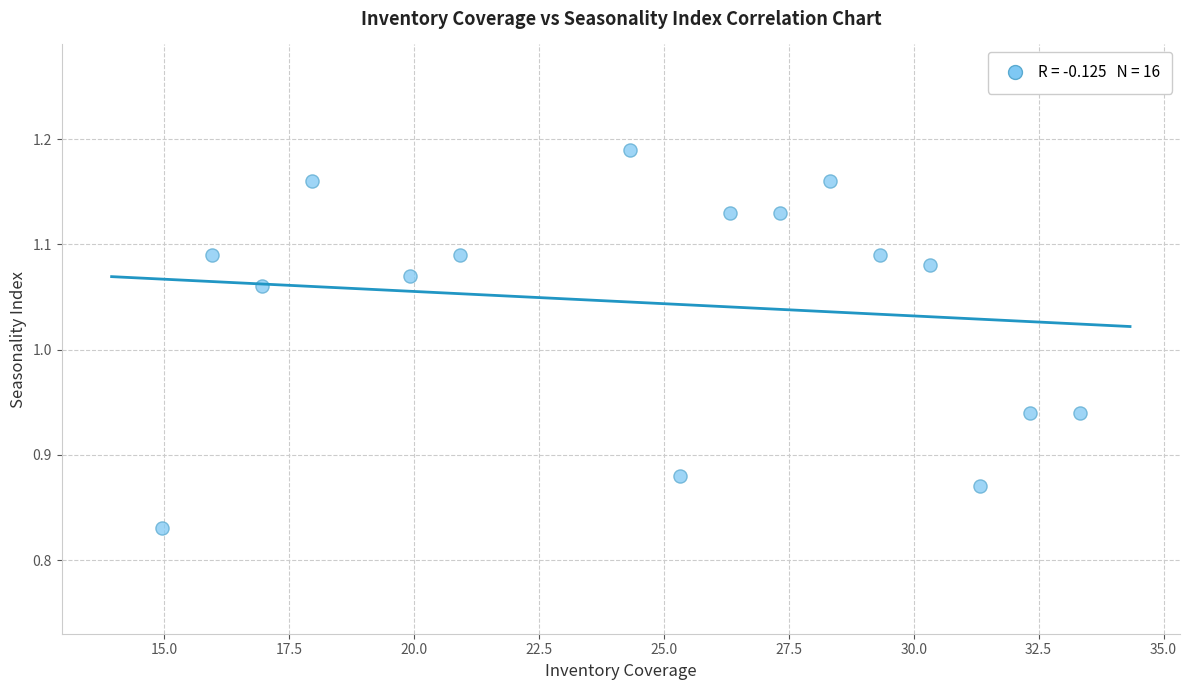

What is the range of Y values (max minus min)?

0.4